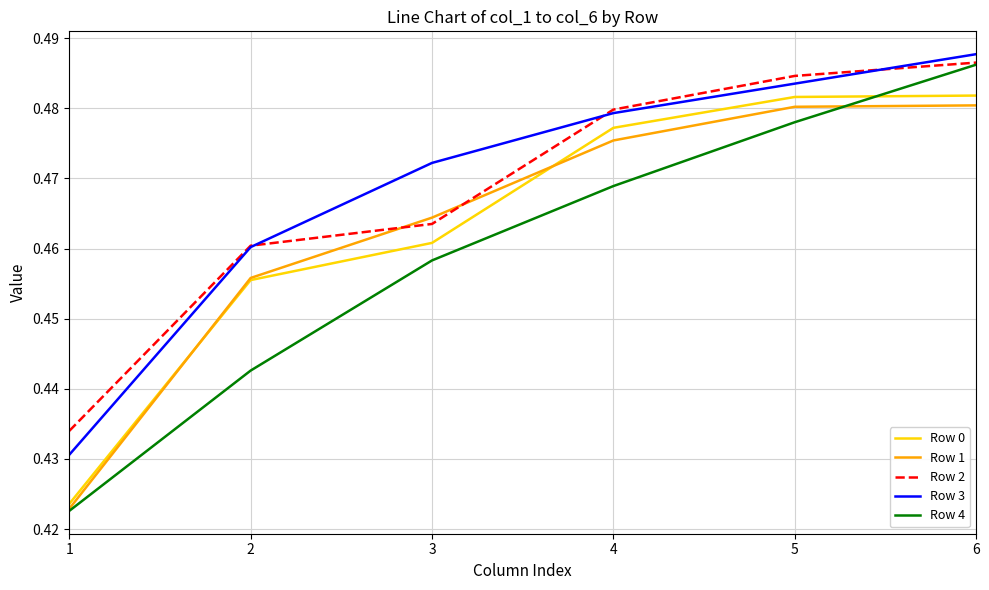

At which category does the chart reach its minimum across all series?

1